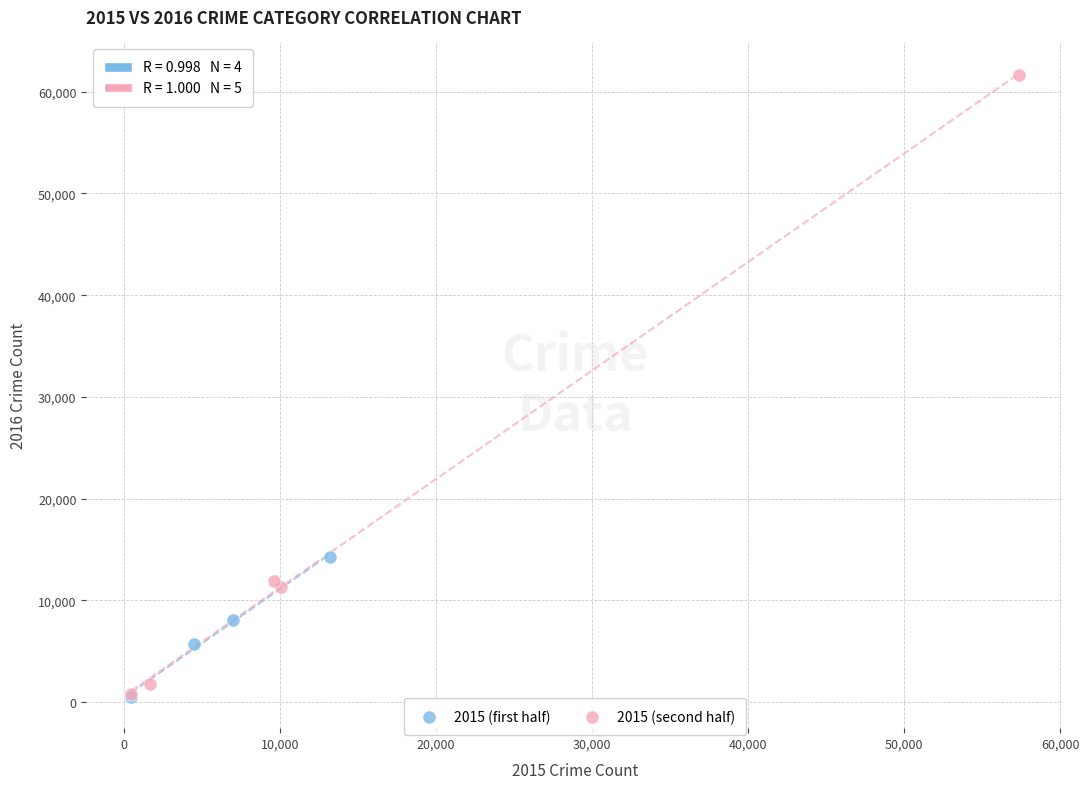

Which series has the largest Y range (max minus min)?

2015 (second half)